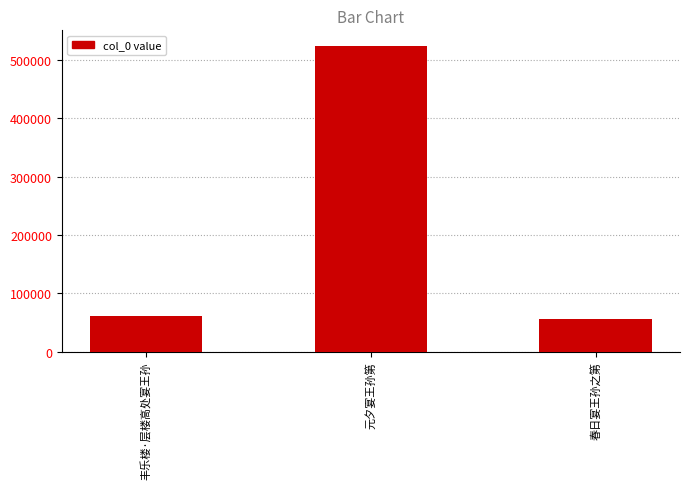

What is the change in value from 丰乐楼·层楼高处宴王孙 to 春日宴王孙之第?

-5678